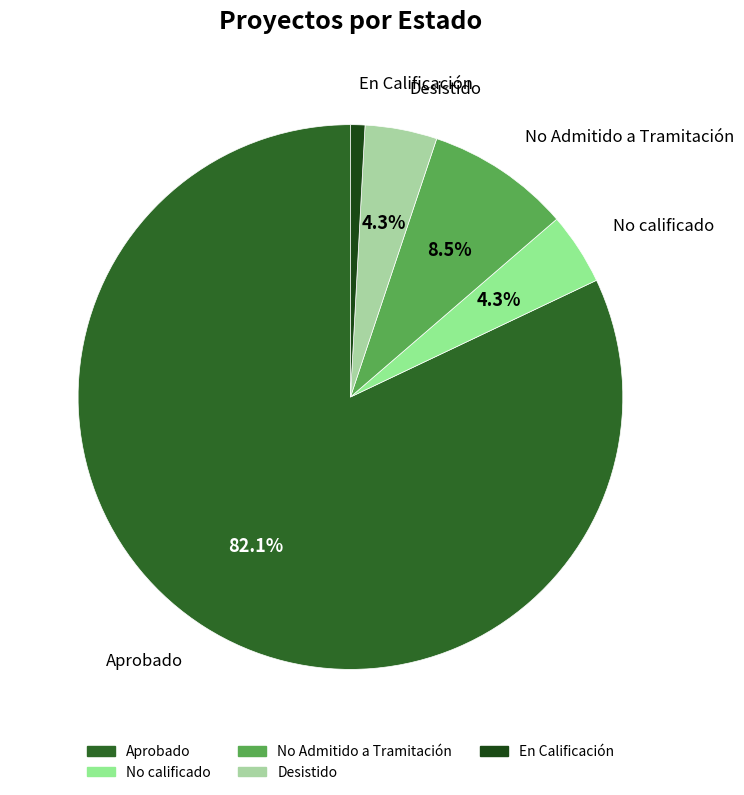

Is it true that No Admitido a Tramitación is 14% of the pie?

False